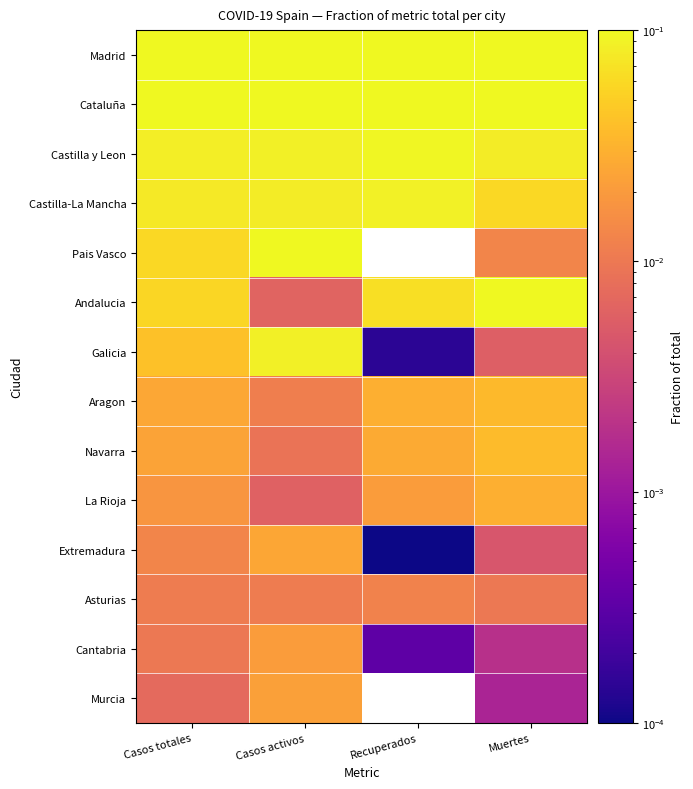

Count the number of categories in the chart.

4